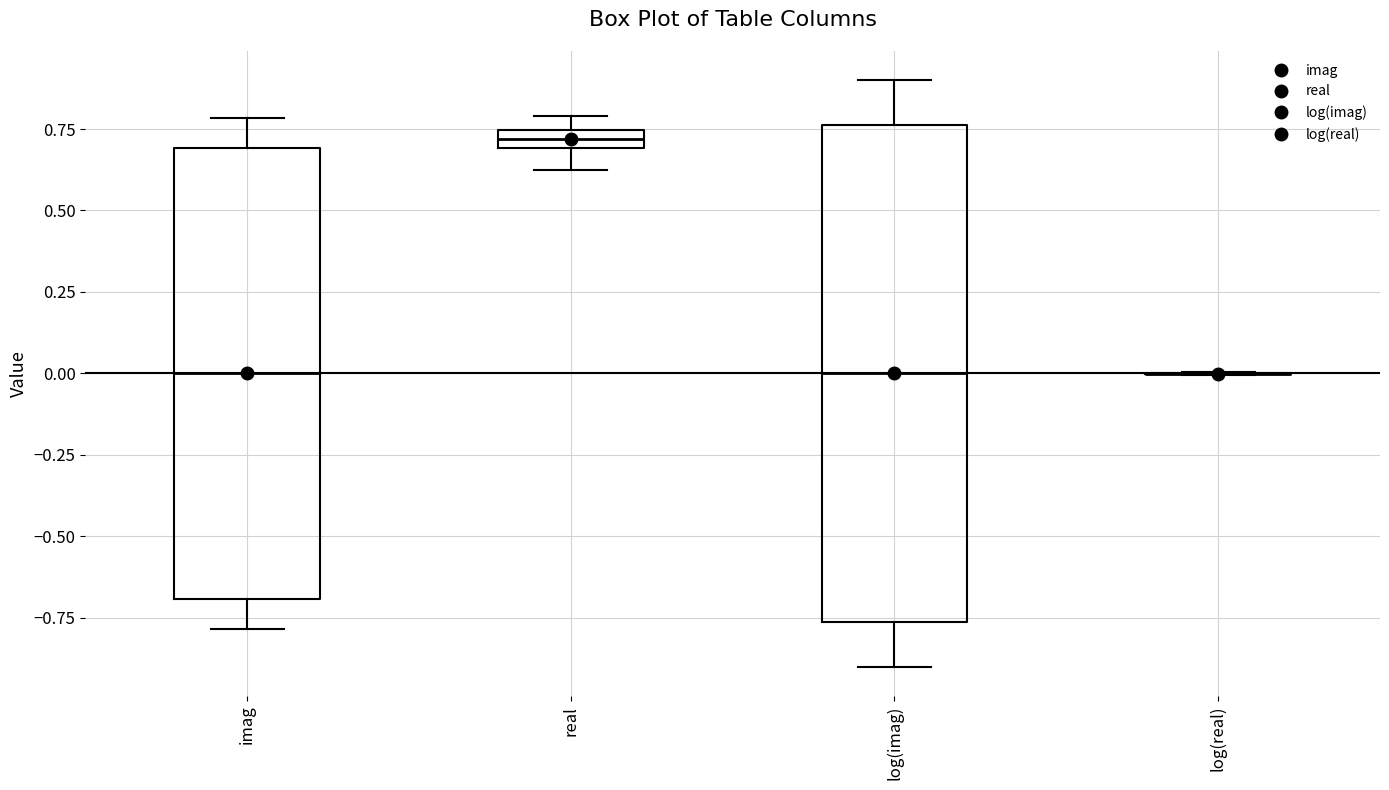

Which box is the tallest, from its lower edge to its upper edge?

log(imag)